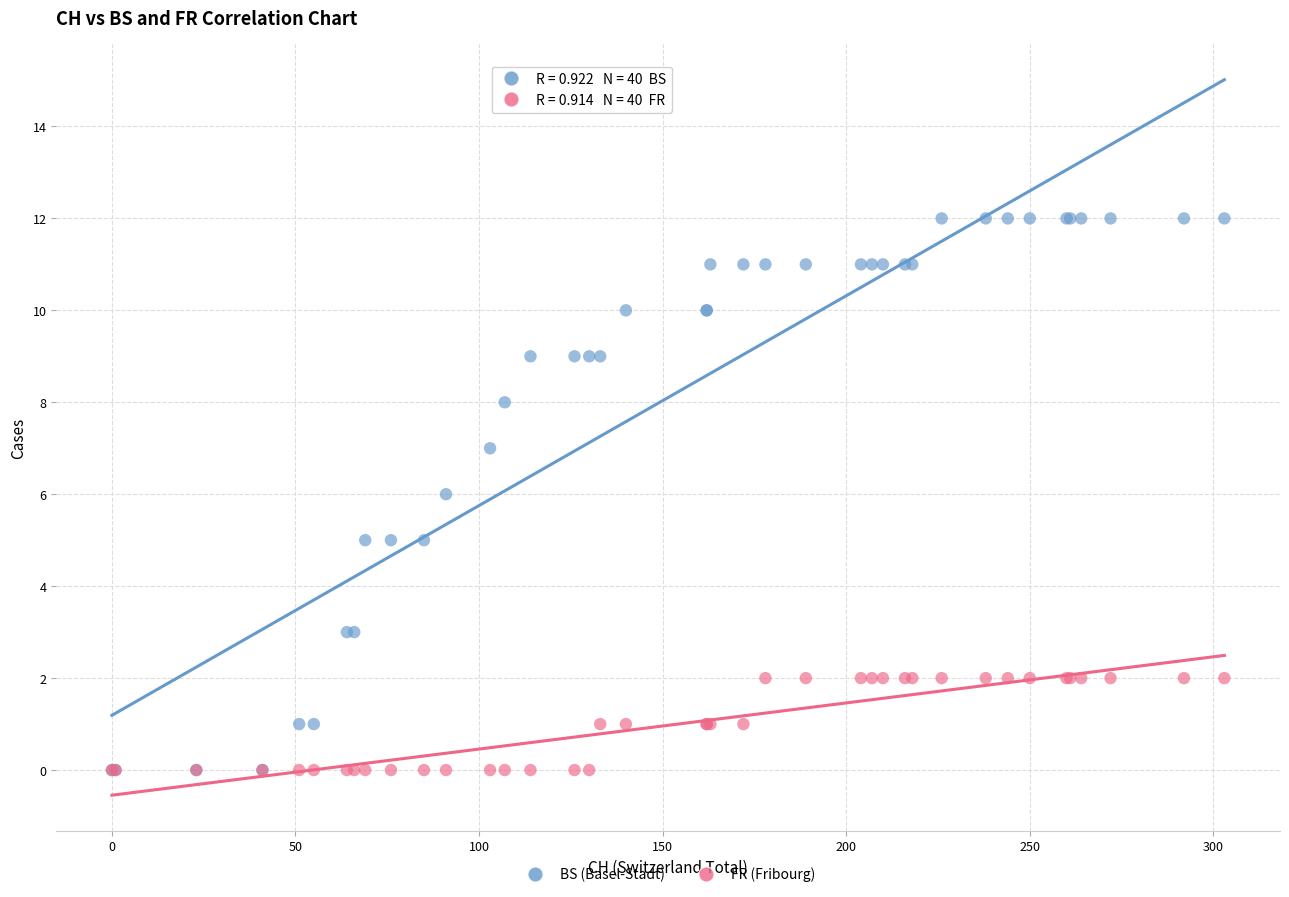

Which series reaches the maximum Y coordinate?

BS (Basel-Stadt)